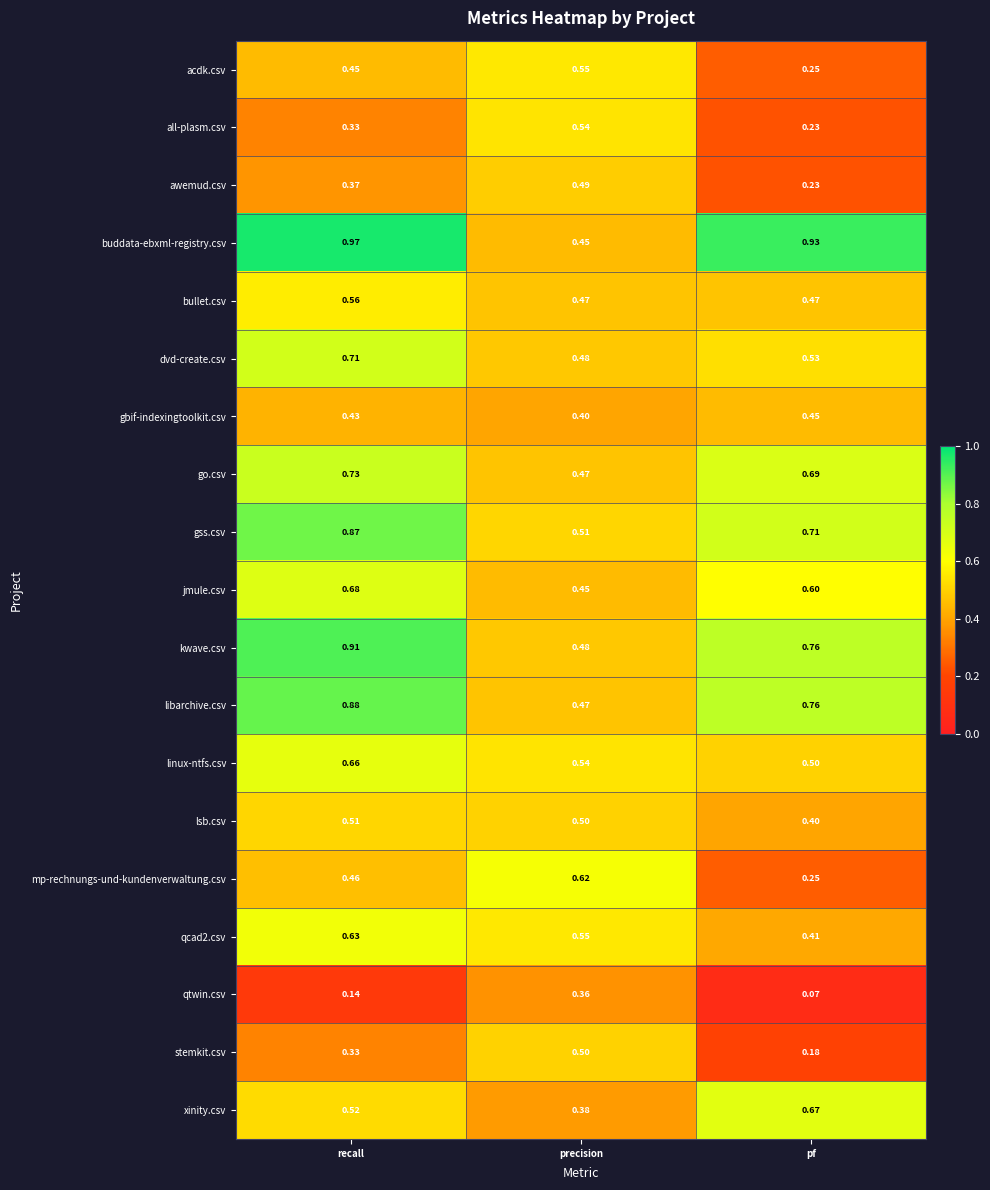

Which series has the largest range (max minus min)?

buddata-ebxml-registry.csv